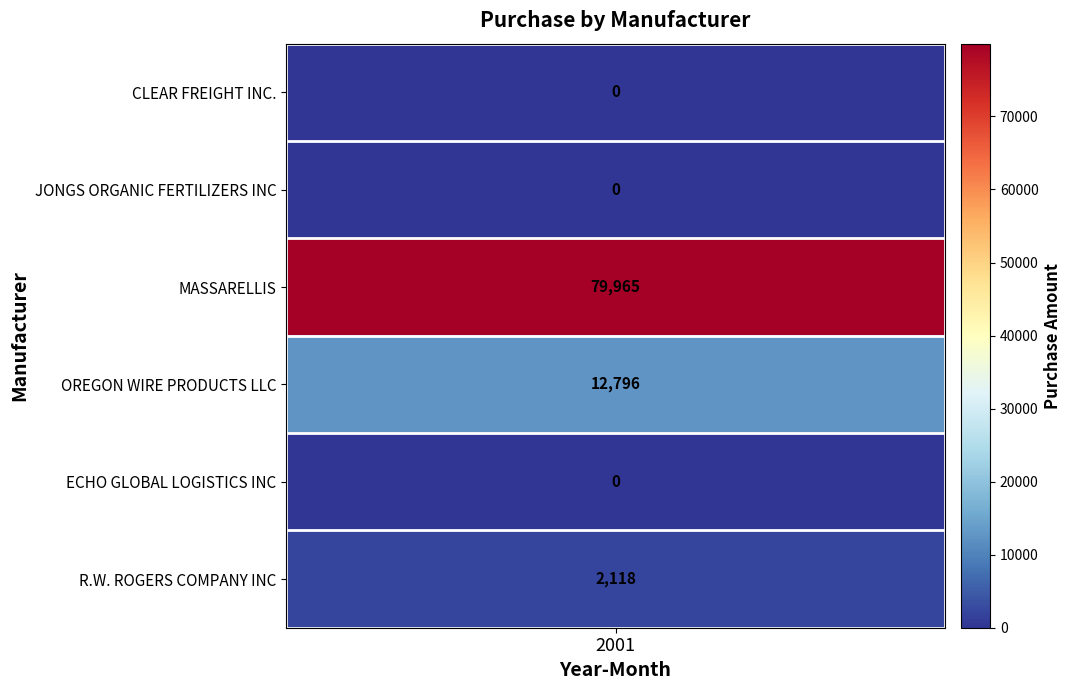

What is the total value across all series at 0?

94879